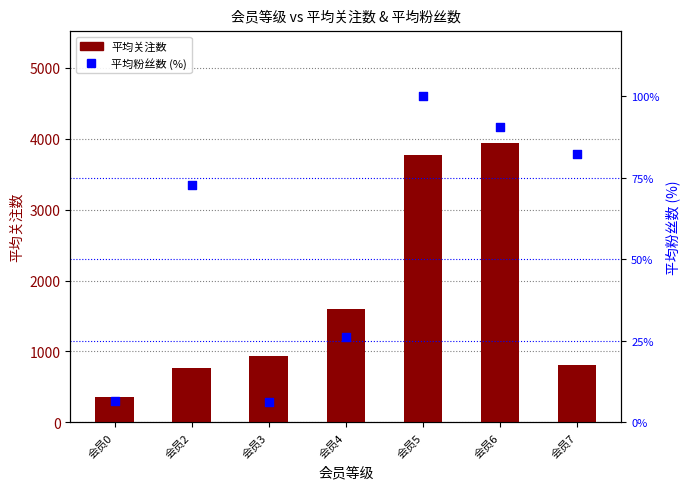

Is the value of 平均关注数 at 会员2 greater than the value of 平均粉丝数 (%) at 会员3?

Yes